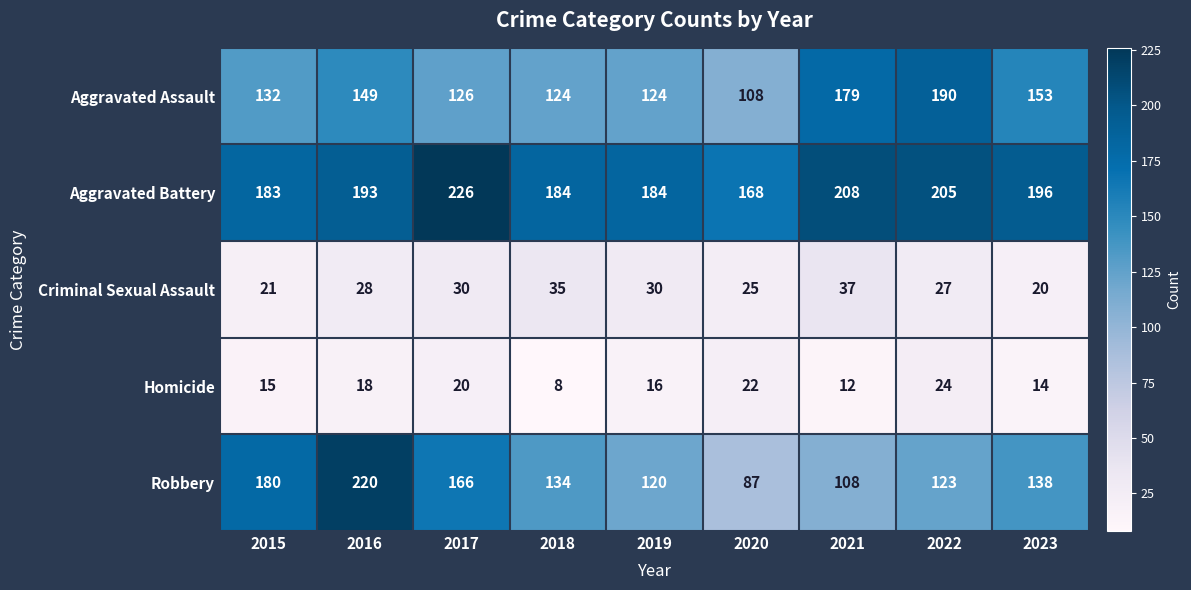

What value does the Robbery series have at 2017?

166